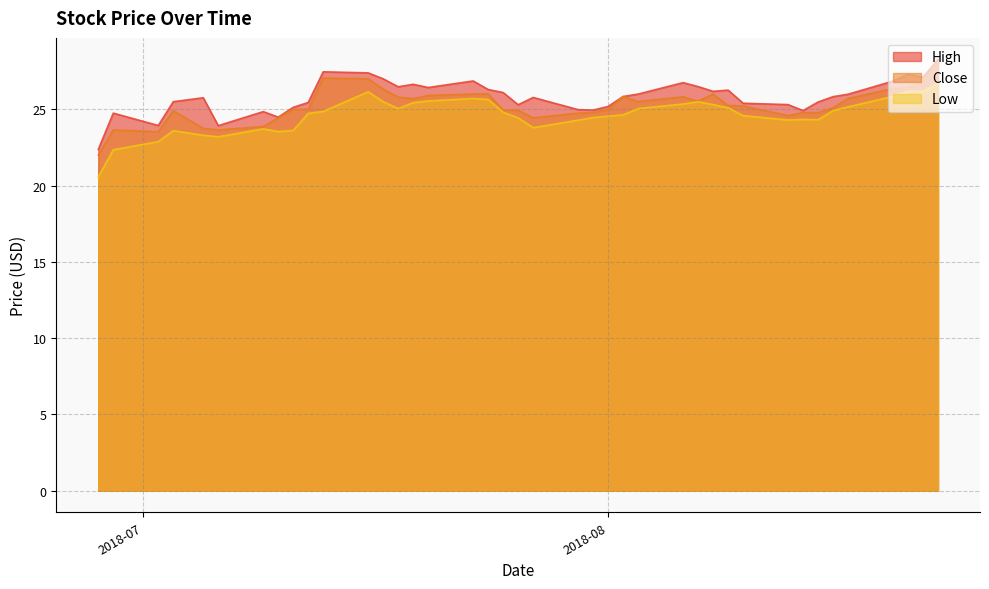

Reading right to left, transcribe all the data shown in this chart.

High: 28.3	27.1	27.3	26.9	26.0	25.8	25.5	24.9	25.3	25.4	26.3	26.2	26.5	26.8	26.0	25.8	25.2	24.9	25.0	25.8	25.3	26.1	26.3	26.9	26.4	26.6	26.5	27.0	27.4	27.5	25.4	25.1	24.5	24.9	23.9	25.8	25.5	23.9	24.8	22.4
Close: 28.2	26.8	26.4	26.4	25.7	25.1	24.8	24.8	24.6	25.2	25.2	26.0	25.5	25.8	25.5	25.8	25.0	24.8	24.8	24.4	24.9	24.9	26.0	26.0	25.9	25.7	25.8	26.3	27.0	27.1	25.0	25.0	24.4	23.9	23.6	23.8	24.9	23.5	23.6	22.0
Low: 26.7	26.2	26.2	25.9	25.2	24.9	24.3	24.3	24.3	24.6	25.1	25.3	25.5	25.4	25.1	24.6	24.6	24.5	24.3	23.8	24.4	24.8	25.6	25.7	25.6	25.4	25.1	25.5	26.1	24.9	24.7	23.6	23.5	23.7	23.2	23.3	23.6	22.9	22.4	20.6